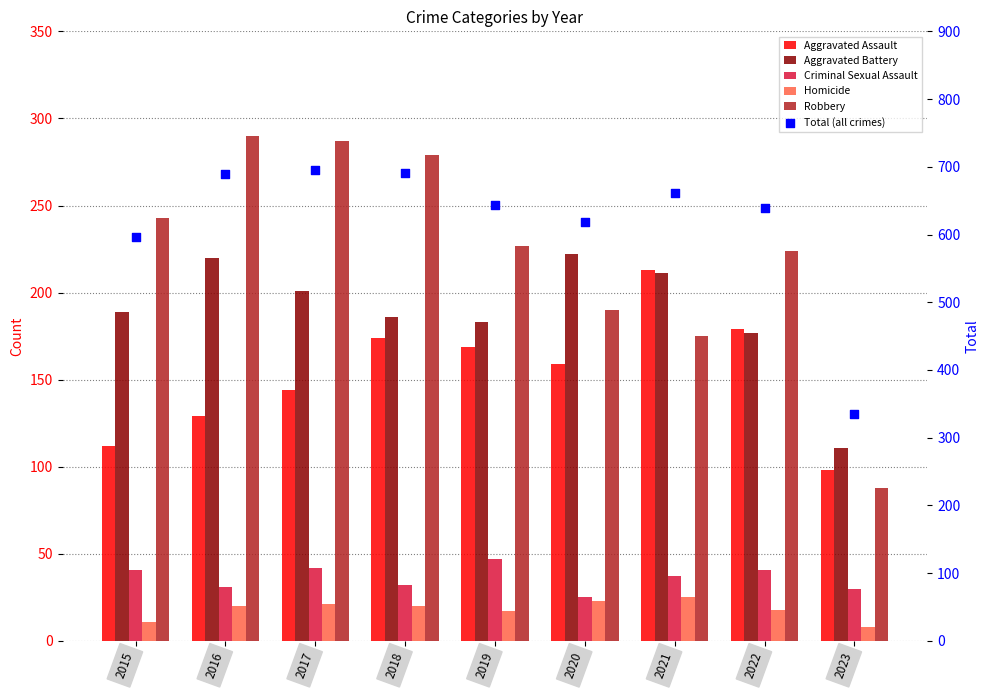

Which series reaches the maximum Y coordinate?

Total (all crimes)